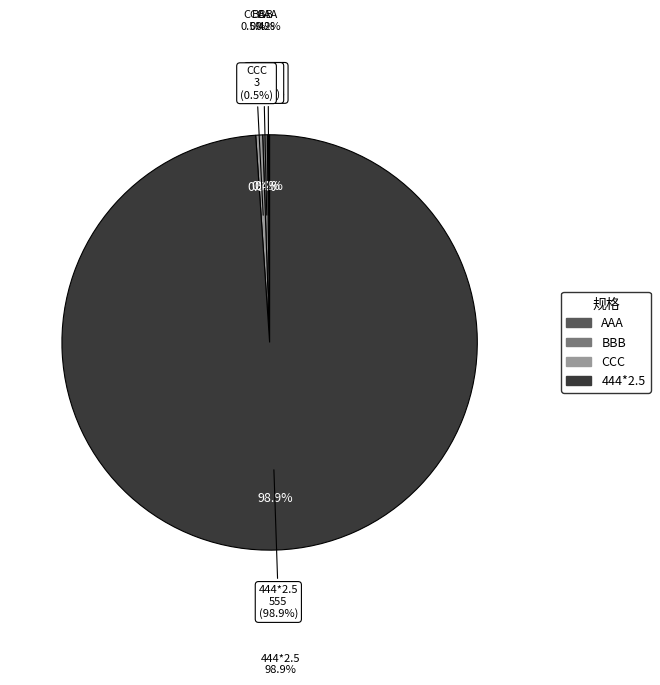

Which slice represents more than half of the pie?

444*2.5